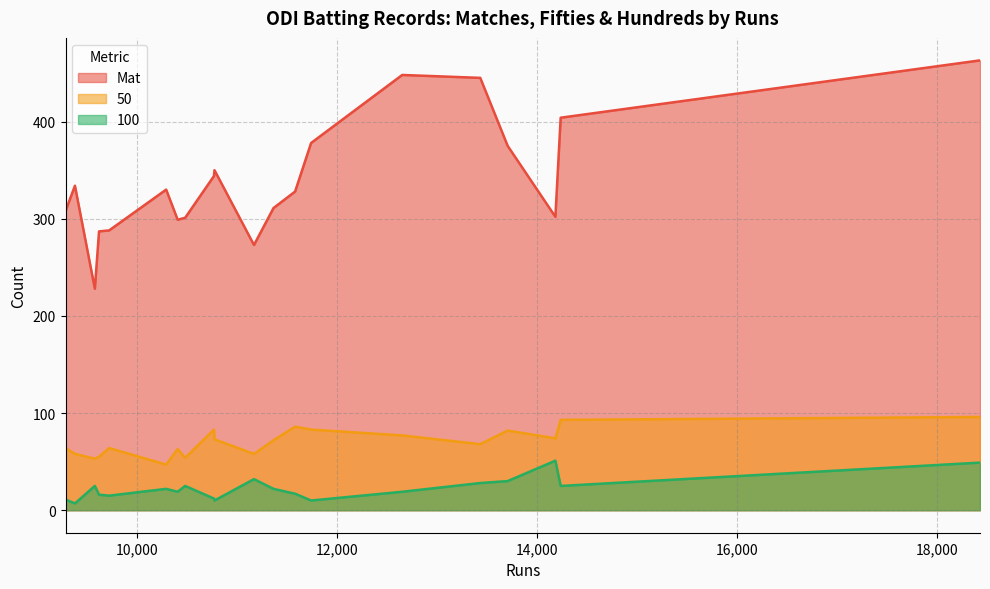

Does the chart have visible grid lines?

Yes